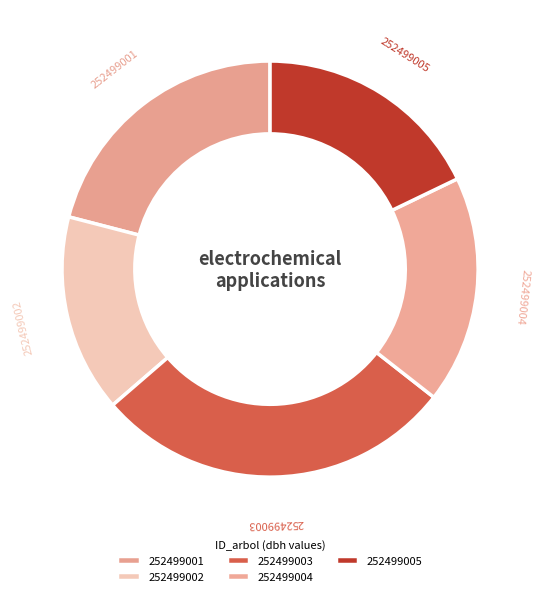

Combined, do 252499003 and 252499002 account for over 50%?

No